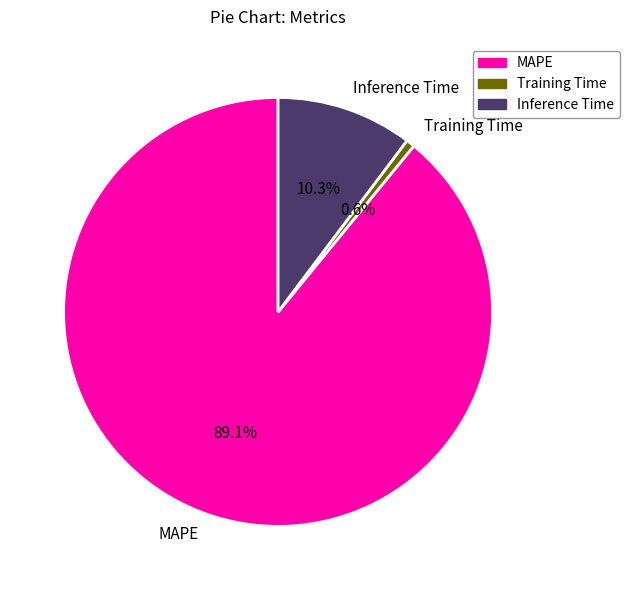

How many slices are in this pie chart?

3